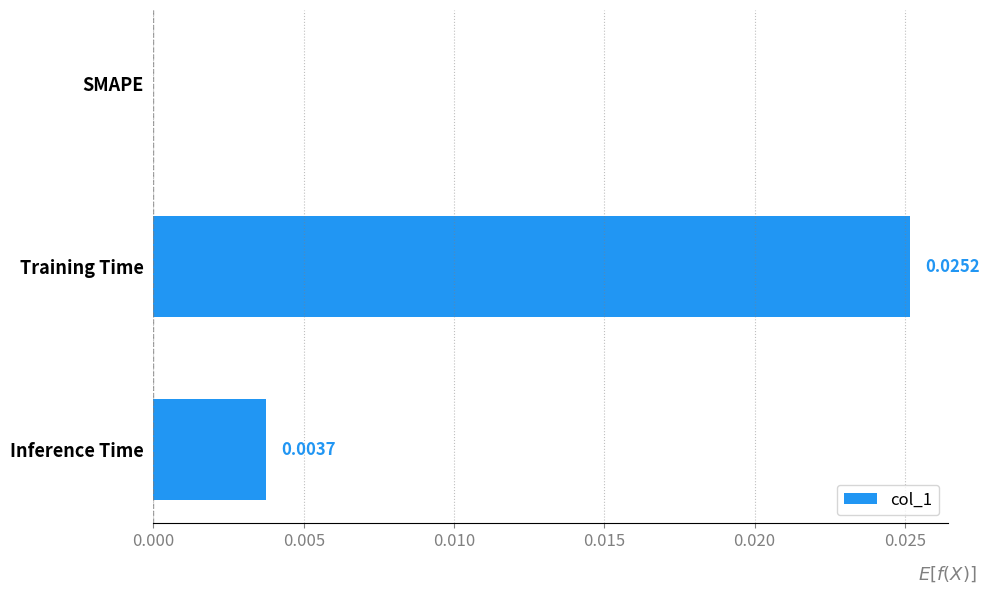

At which label is the value closest to 0?

SMAPE